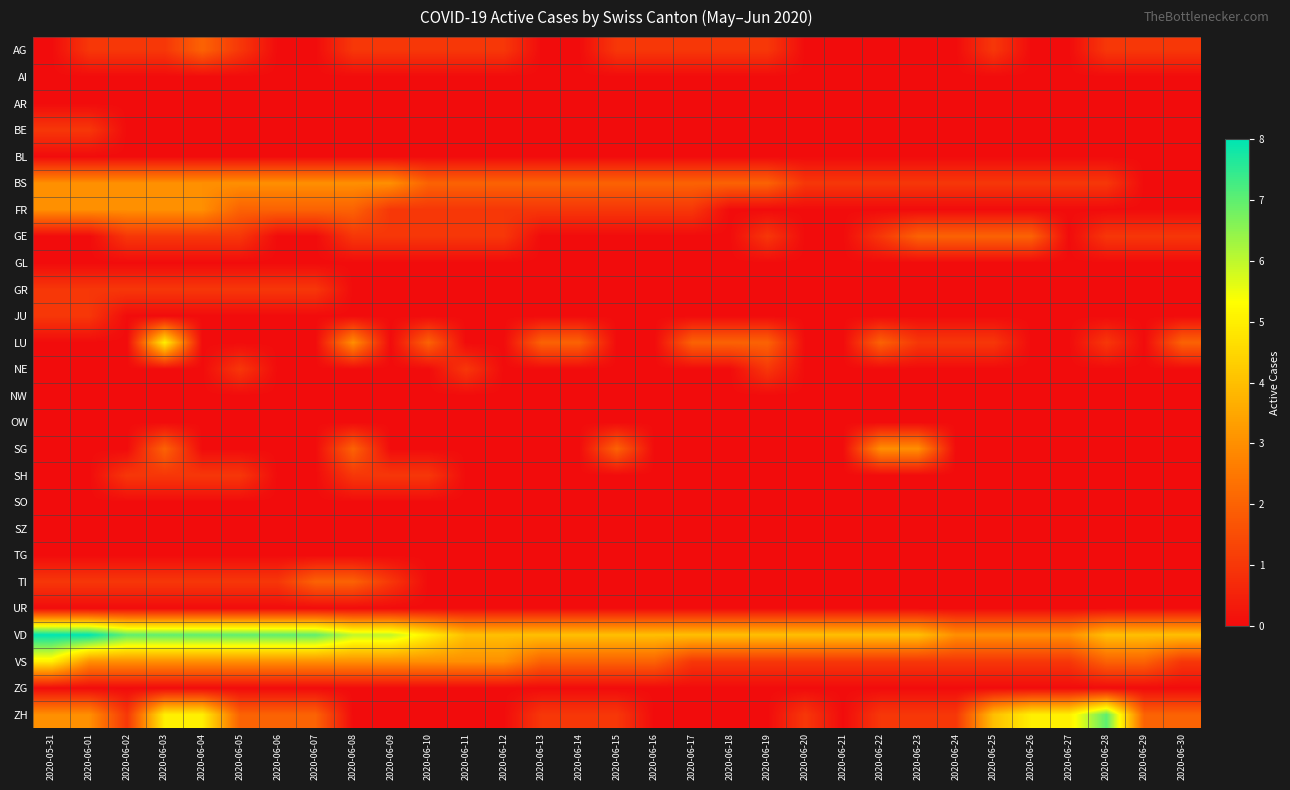

Rank the series by their maximum value, from highest to lowest.

VD, ZH, LU, VS, BS, FR, SG, AG, GE, TI, BE, GR, JU, NE, SH, AI, AR, BL, GL, NW, OW, SO, SZ, TG, UR, ZG